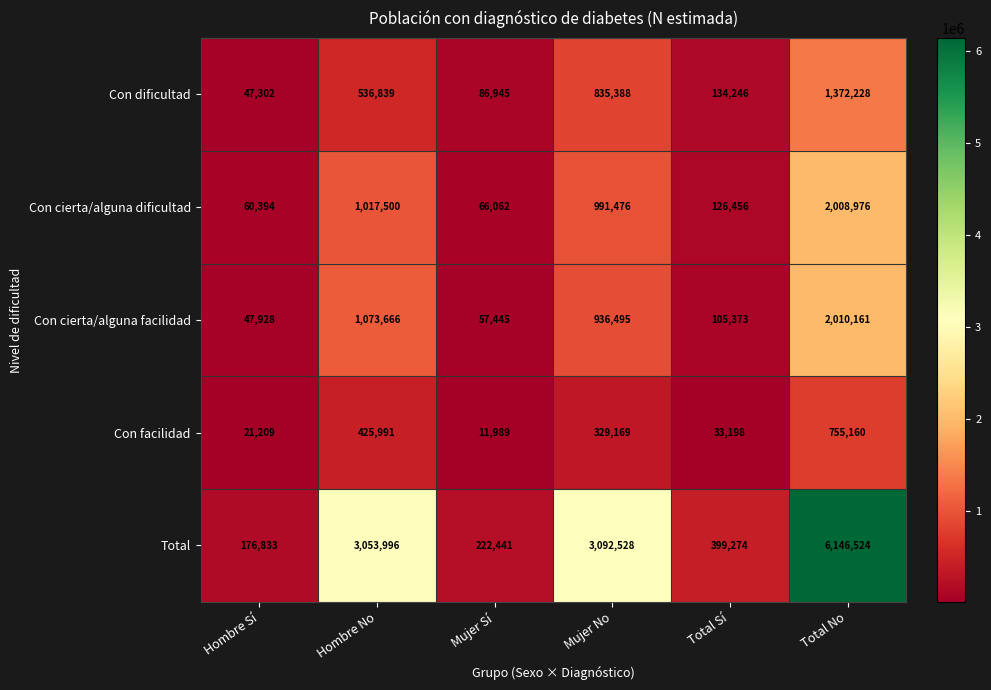

What is the total value across all series at Total Sí?

798547